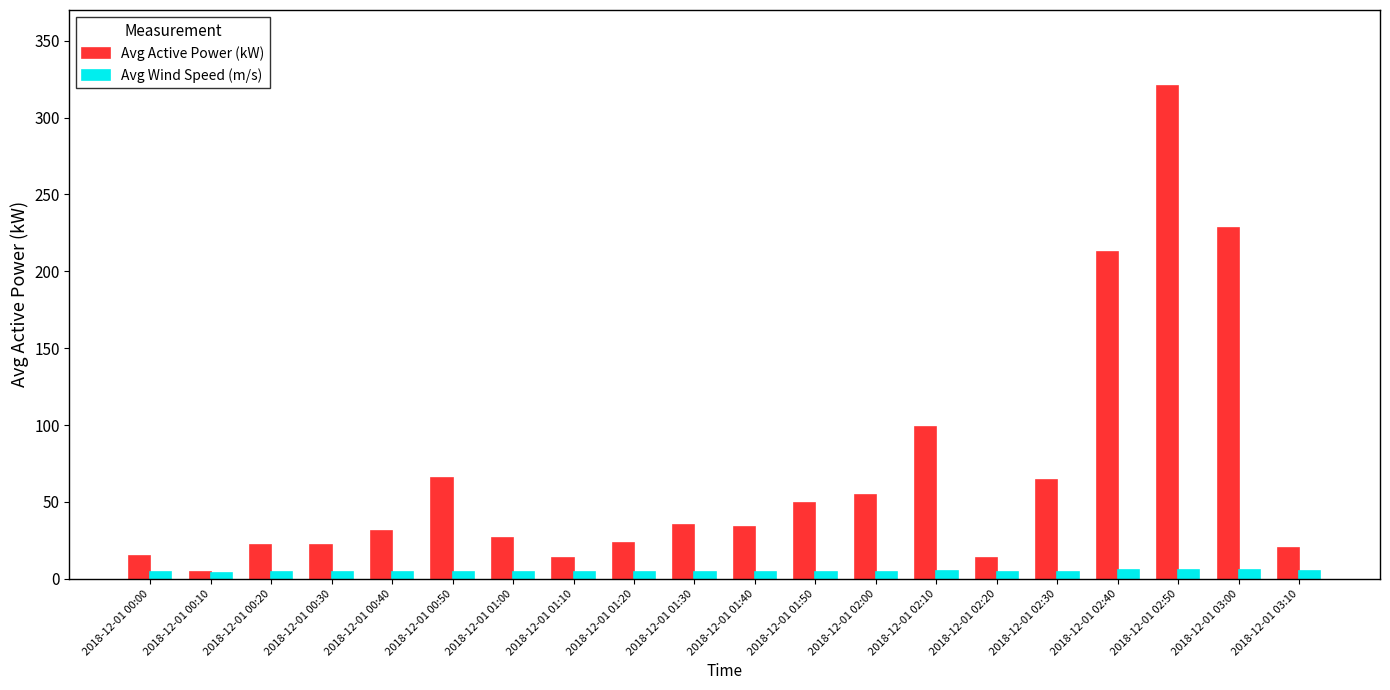

How many data points in Avg Active Power (kW) are less than 34?

10